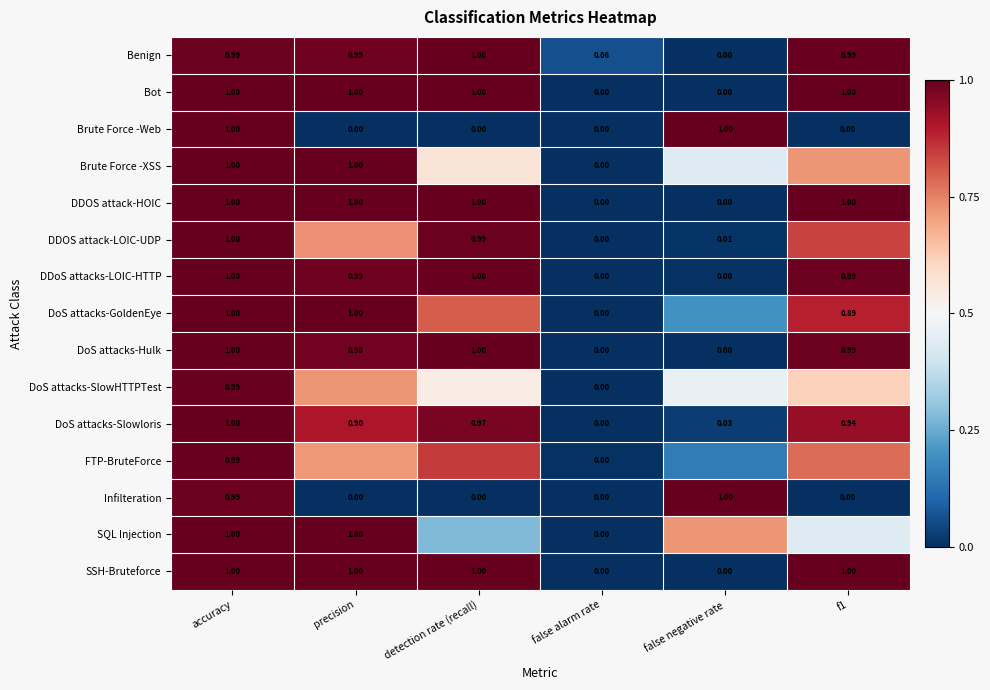

Is it true that DoS attacks-Hulk equals 0.2 at f1?

False